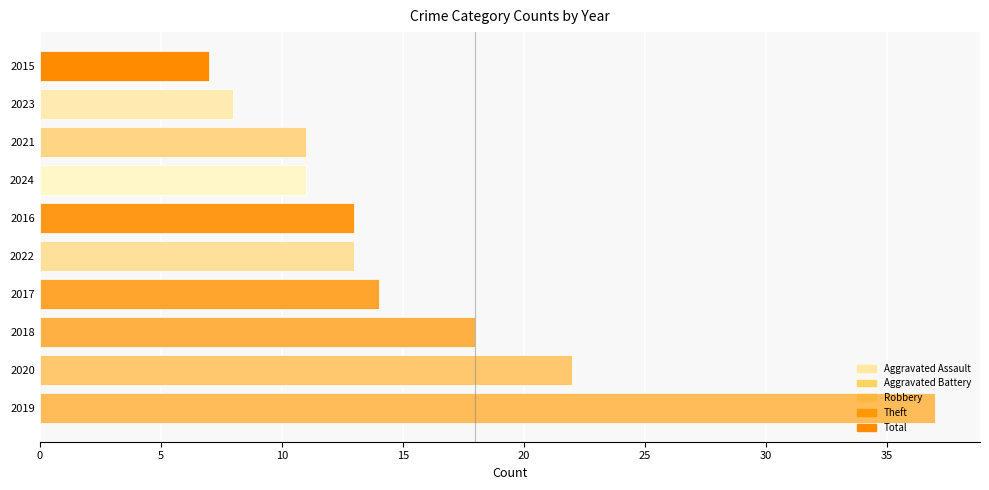

How many series are shown in this chart?

1